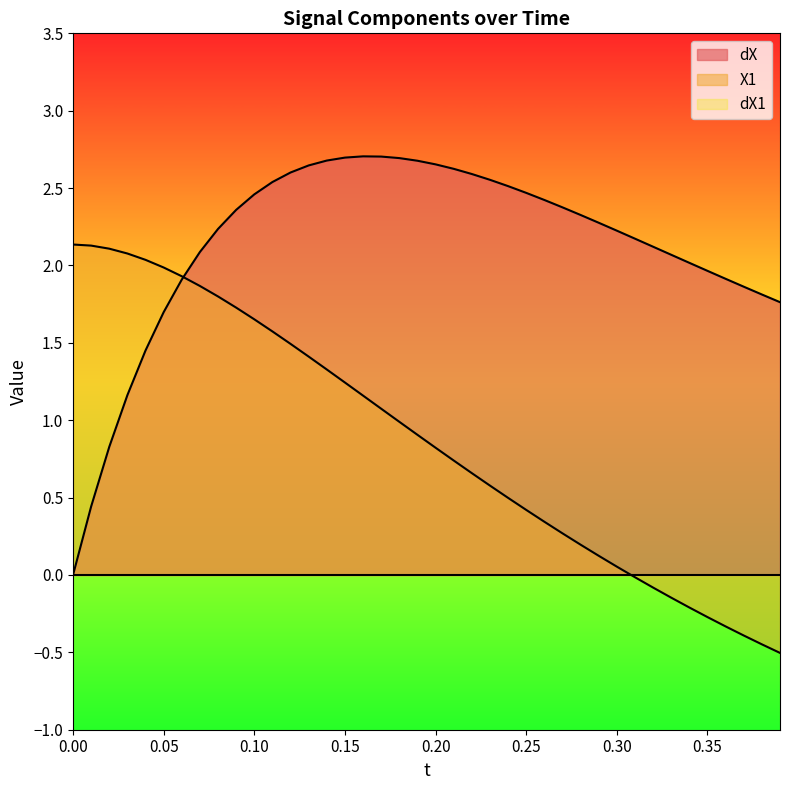

Reading right to left, transcribe all the data shown in this chart.

dX: 1.8	1.8	1.9	1.9	2.0	2.0	2.1	2.1	2.2	2.2	2.3	2.3	2.4	2.4	2.5	2.5	2.6	2.6	2.6	2.7	2.7	2.7	2.7	2.7	2.7	2.7	2.6	2.6	2.5	2.5	2.4	2.2	2.1	1.9	1.7	1.5	1.2	0.8	0.4	0.0
X1: -0.5	-0.4	-0.4	-0.3	-0.3	-0.2	-0.1	-0.1	-0.0	0.1	0.1	0.2	0.3	0.3	0.4	0.5	0.6	0.7	0.7	0.8	0.9	1.0	1.1	1.2	1.2	1.3	1.4	1.5	1.6	1.7	1.7	1.8	1.9	1.9	2.0	2.0	2.1	2.1	2.1	2.1